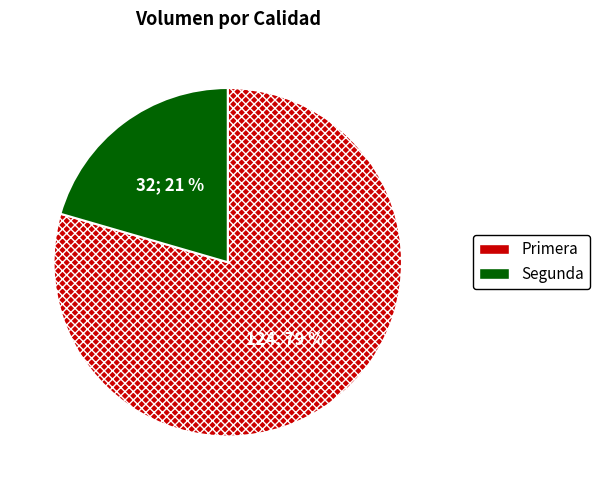

Does Primera represent more than half of the total?

Yes